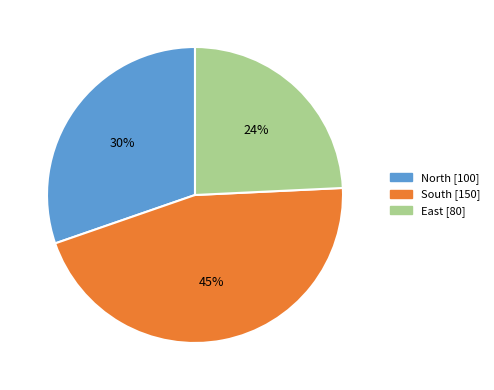

Does any single category account for the majority?

No